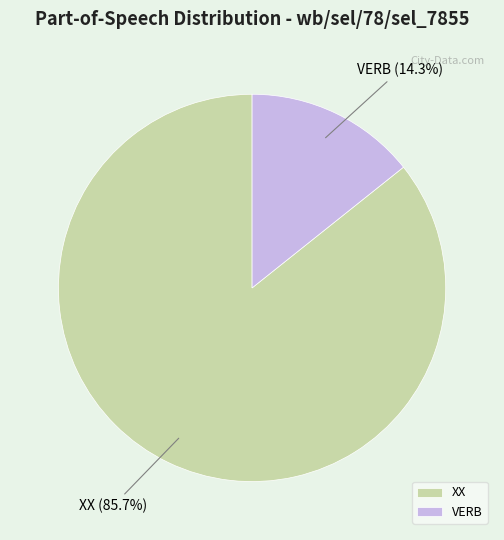

Rank the categories by value from highest to lowest.

XX, VERB